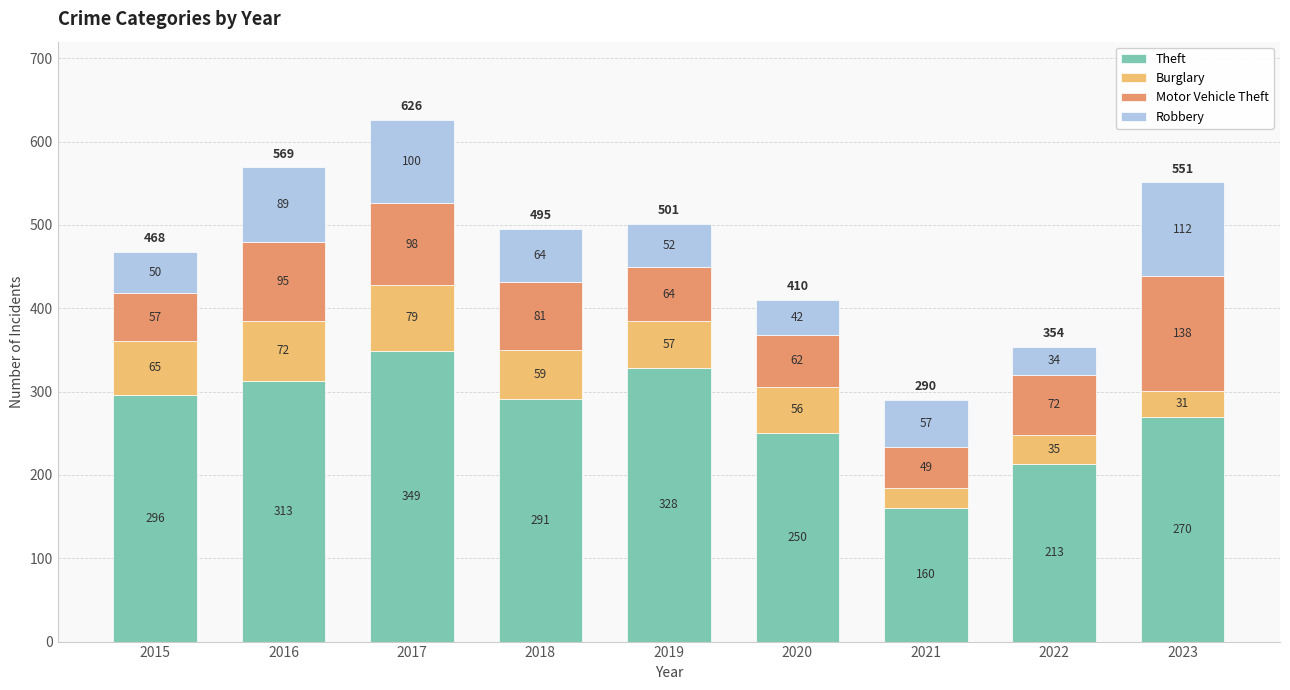

What is the sum of all Theft values?

2470